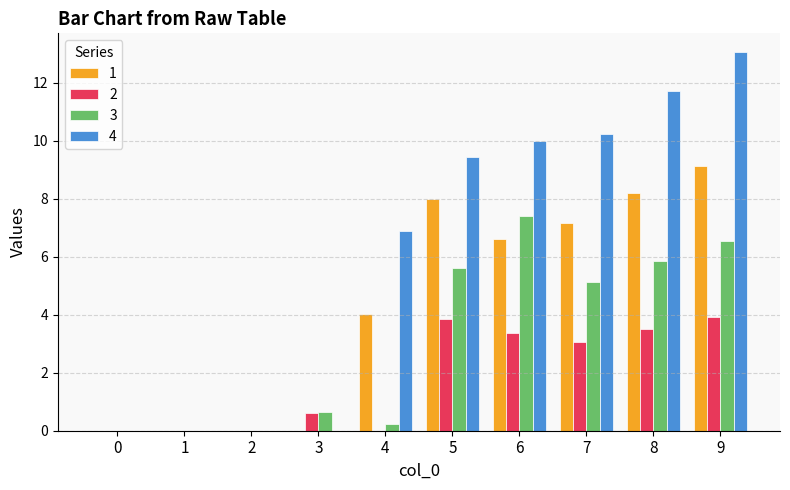

Which series has the largest total across all categories?

4